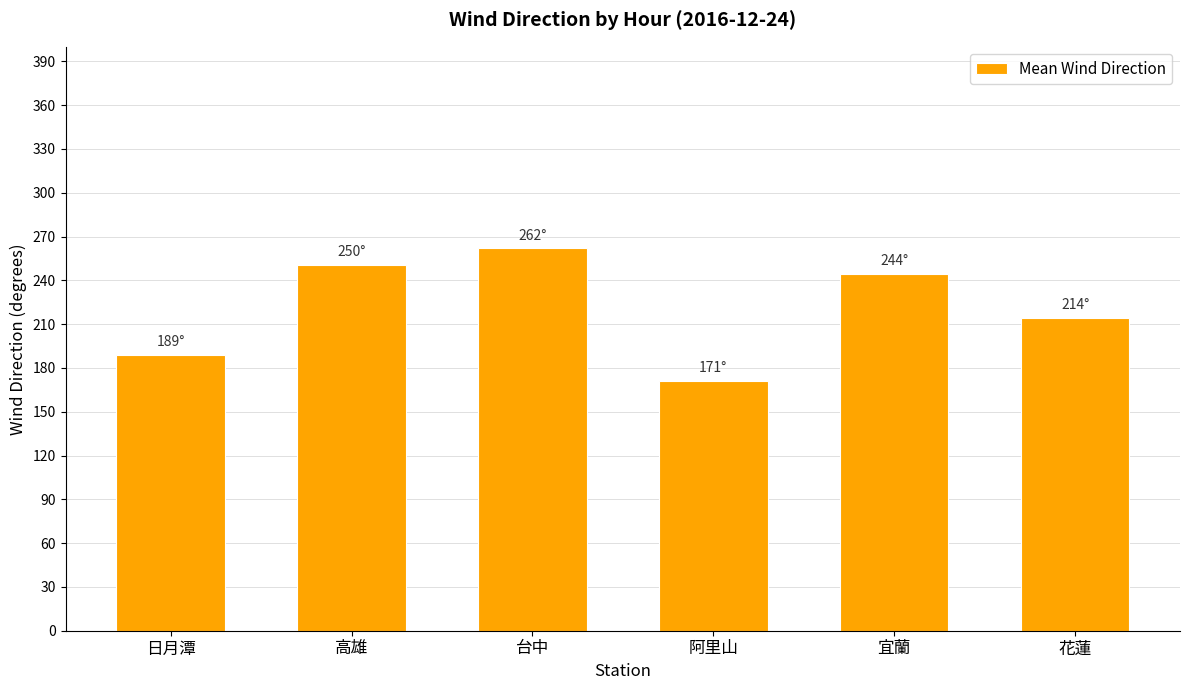

What is the ratio of the value at 阿里山 to the value at 花蓮?

0.8